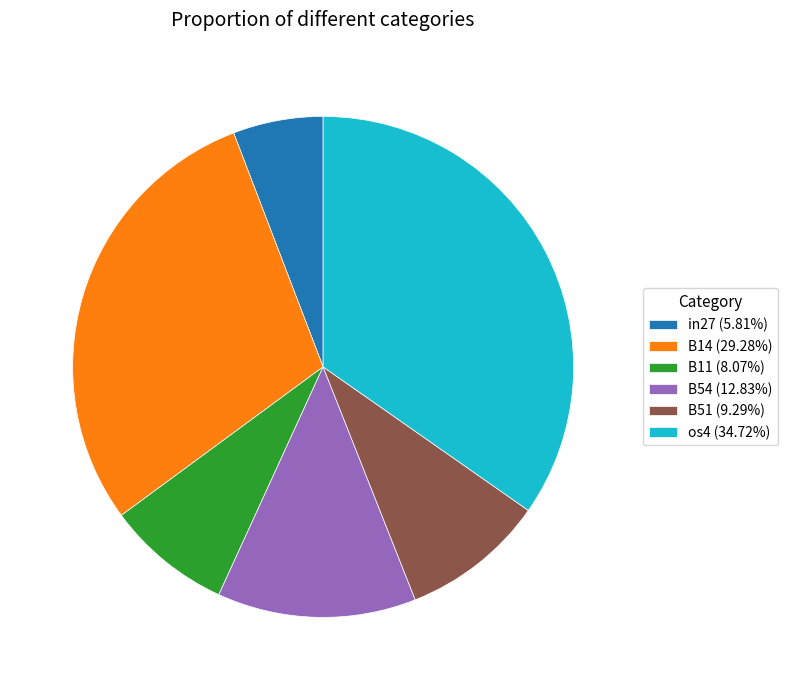

What is the ratio of the value at B54 (12.83%) to the value at B11 (8.07%)?

1.6